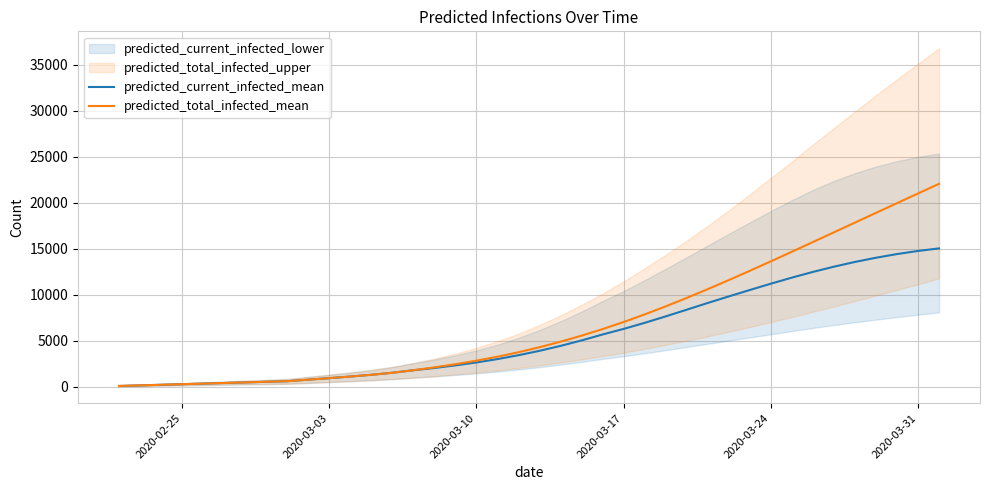

True or false: predicted_current_infected_mean and predicted_total_infected_mean cross at least once.

False